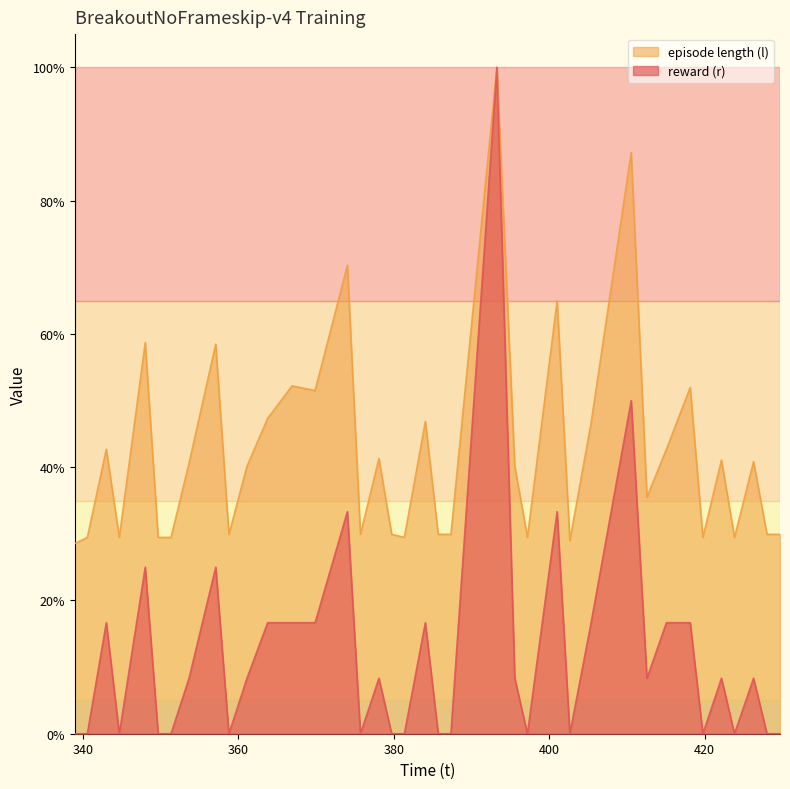

At 387.339992, list the series in order from largest to smallest.

episode length (l), reward (r)